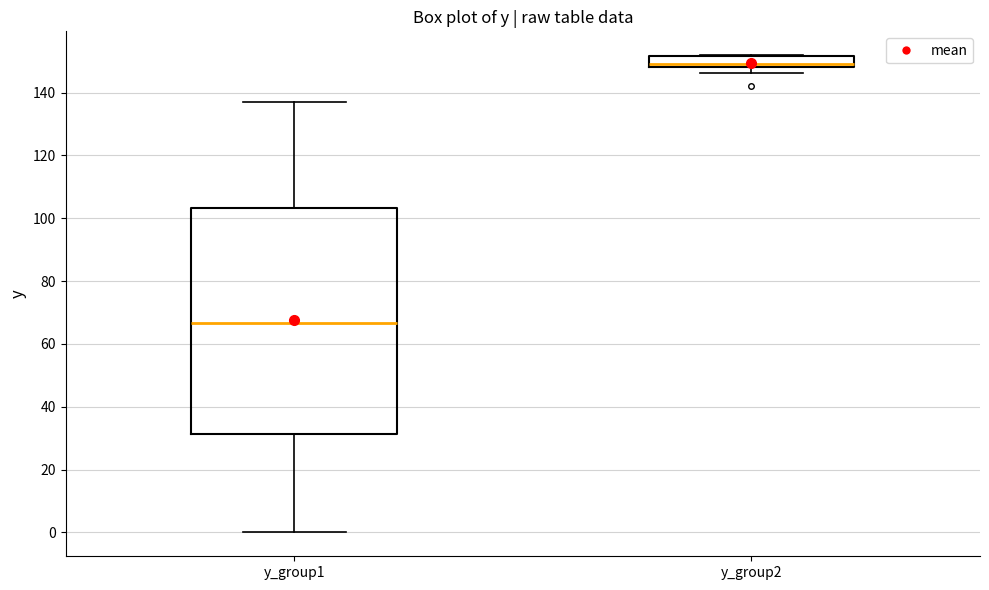

Reading left to right, transcribe this box plot: for each box, give where its median line is, the range the box spans, and where its two whiskers end, as read against the y-axis. The values are not printed on the chart, so give them approximately, as read against the axis.

y_group1: median 66, box 32 to 104, whiskers 0 to 136
y_group2: median 150, box 148 to 152, whiskers 146 to 152